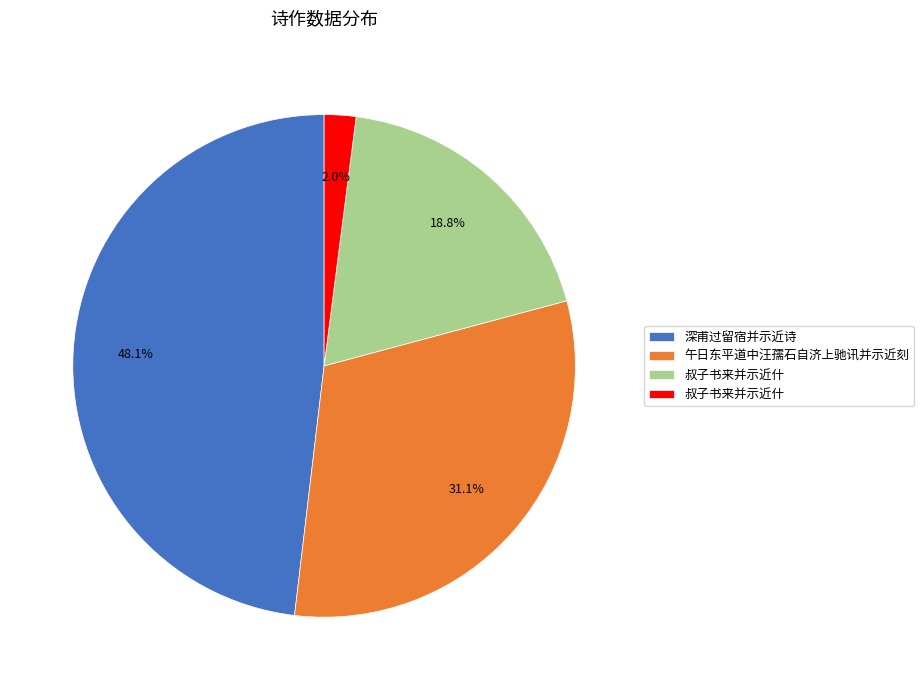

Is there a majority slice in this chart?

No